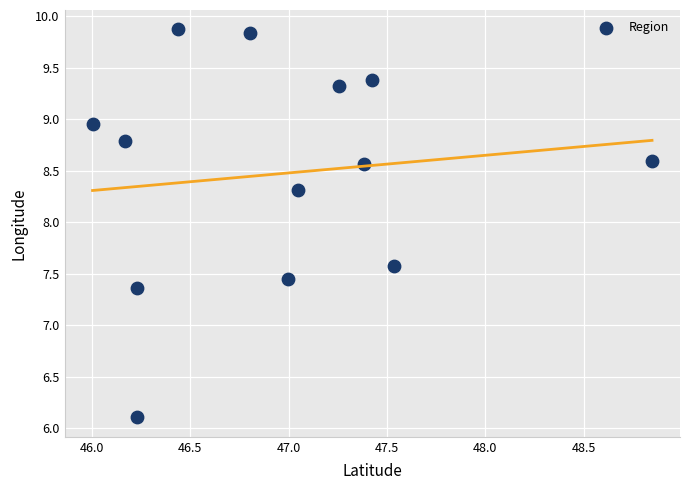

What Y value in the scatter plot is closest to 7?

7.4